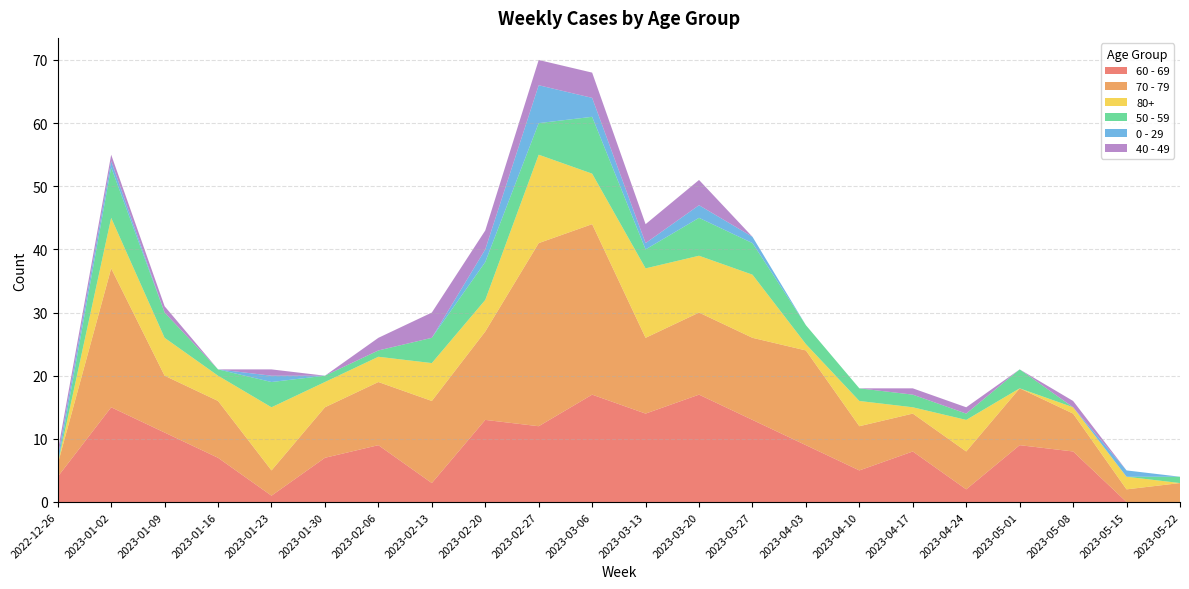

Reading left to right, extract all data points from this chart.

60 - 69: 4	15	11	7	1	7	9	3	13	12	17	14	17	13	9	5	8	2	9	8	0	0
70 - 79: 2	22	9	9	4	8	10	13	14	29	27	12	13	13	15	7	6	6	9	6	2	3
80+: 0	8	6	4	10	4	4	6	5	14	8	11	9	10	1	4	1	5	0	1	2	0
50 - 59: 0	8	4	1	4	1	1	4	6	5	9	3	6	5	3	2	2	1	3	0	0	1
0 - 29: 1	1	0	0	1	0	0	0	2	6	3	1	2	1	0	0	0	0	0	0	1	0
40 - 49: 1	1	1	0	1	0	2	4	3	4	4	3	4	0	0	0	1	1	0	1	0	0